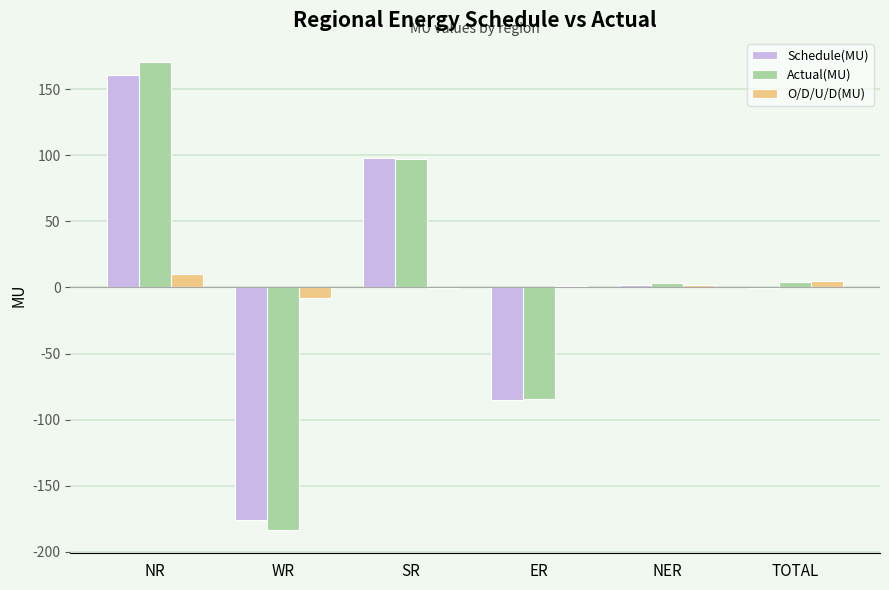

How many distinct data groups are displayed?

3